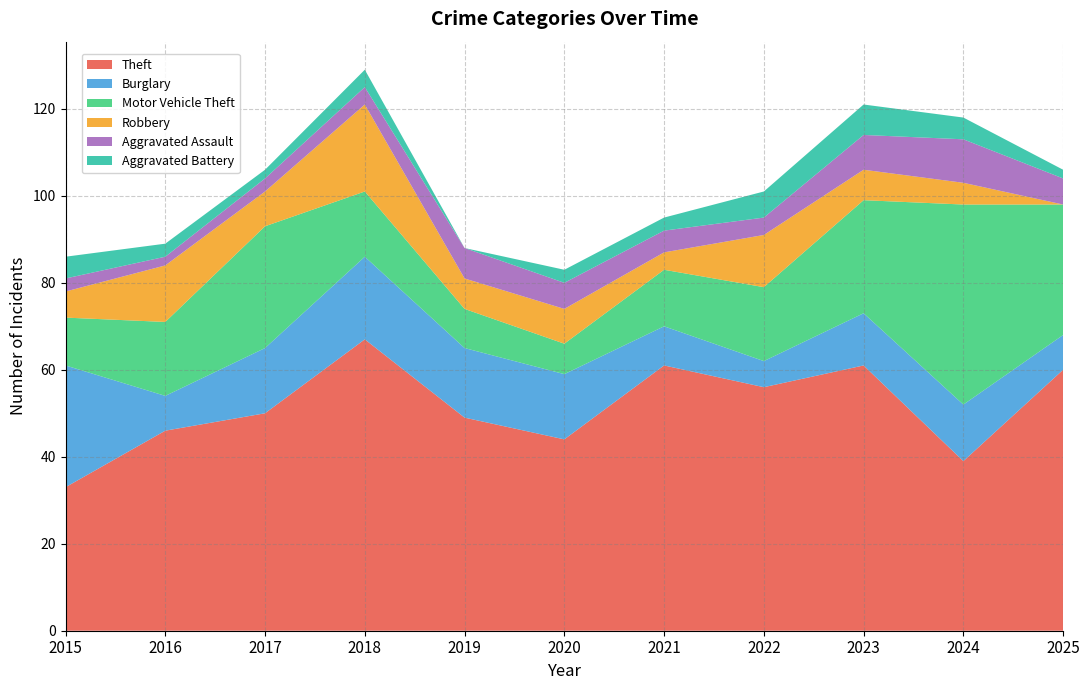

Reading right to left, what are all the values shown in this chart?

Theft: 2025=60	2024=39	2023=61	2022=56	2021=61	2020=44	2019=49	2018=67	2017=50	2016=46	2015=33
Burglary: 2025=8	2024=13	2023=12	2022=6	2021=9	2020=15	2019=16	2018=19	2017=15	2016=8	2015=28
Motor Vehicle Theft: 2025=30	2024=46	2023=26	2022=17	2021=13	2020=7	2019=9	2018=15	2017=28	2016=17	2015=11
Robbery: 2025=0	2024=5	2023=7	2022=12	2021=4	2020=8	2019=7	2018=20	2017=8	2016=13	2015=6
Aggravated Assault: 2025=6	2024=10	2023=8	2022=4	2021=5	2020=6	2019=7	2018=4	2017=3	2016=2	2015=3
Aggravated Battery: 2025=2	2024=5	2023=7	2022=6	2021=3	2020=3	2019=0	2018=4	2017=2	2016=3	2015=5